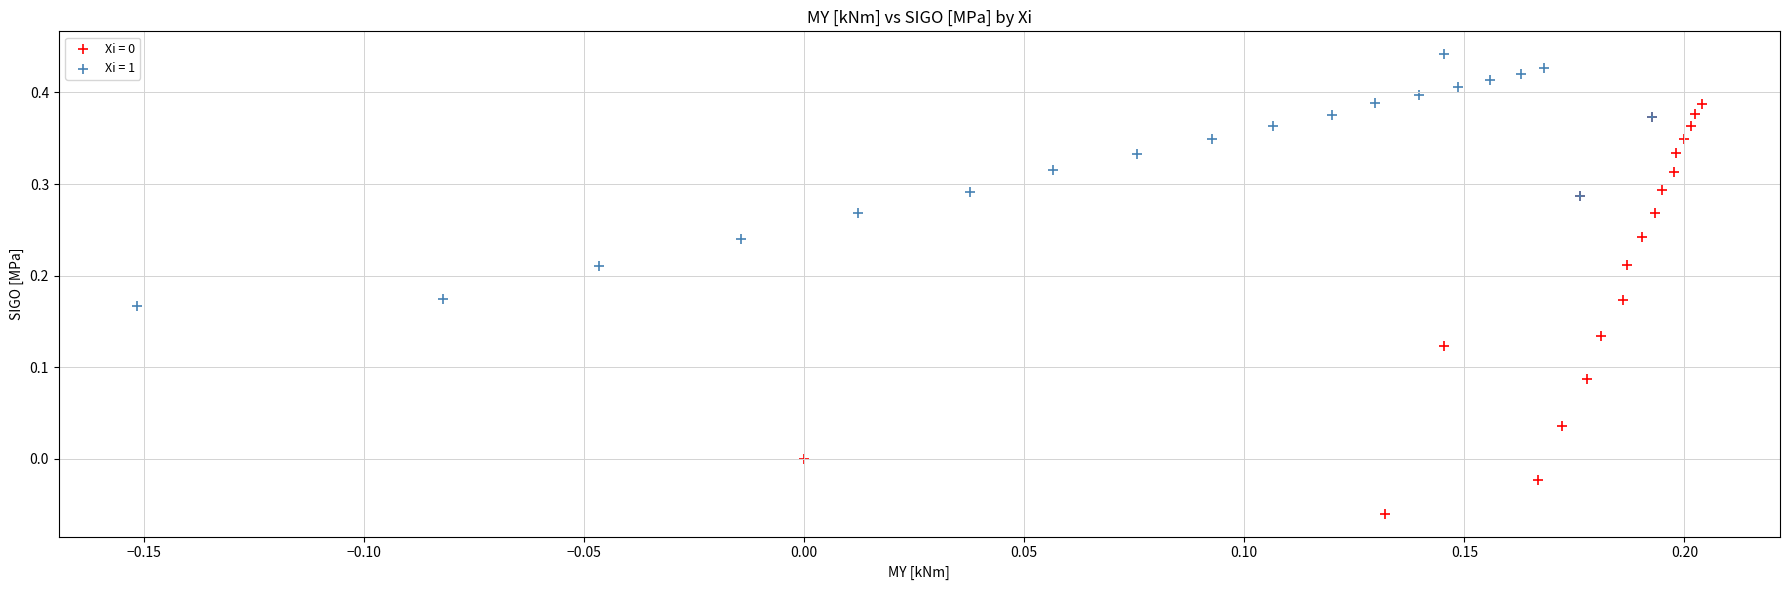

Which series reaches the maximum Y coordinate?

Xi = 1